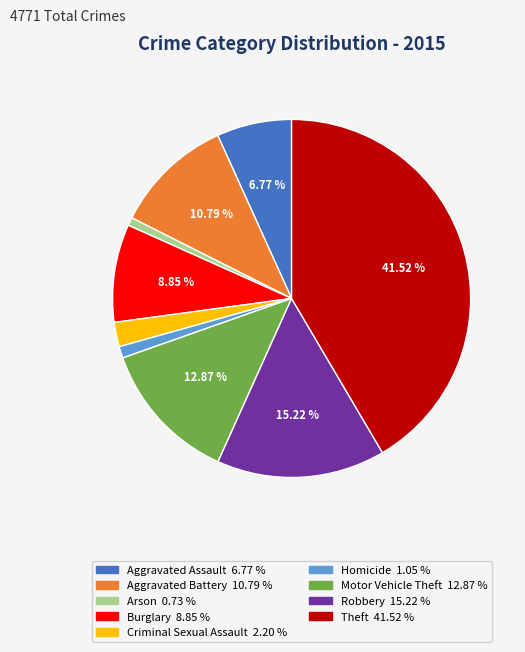

To the nearest percent, what is the difference between the largest and smallest slice percentages?

41%